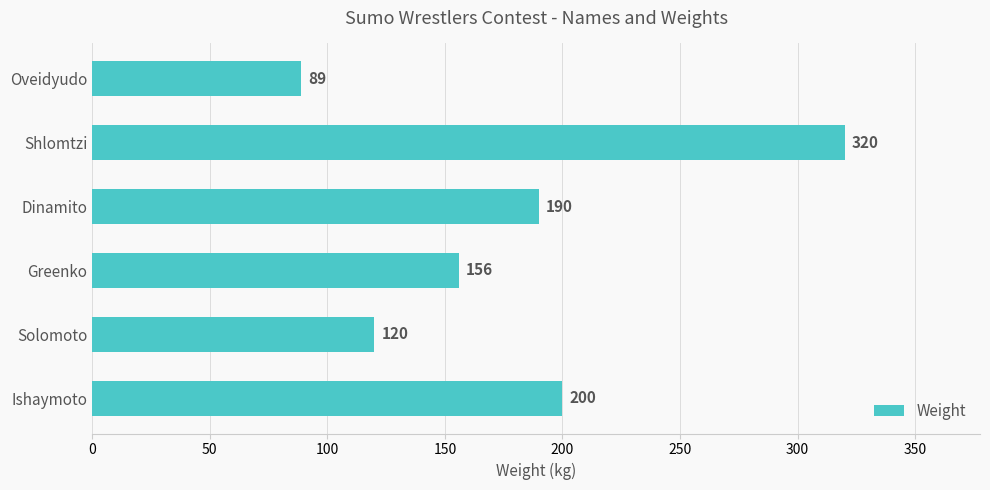

Is it true that the value at Dinamito is 190?

True